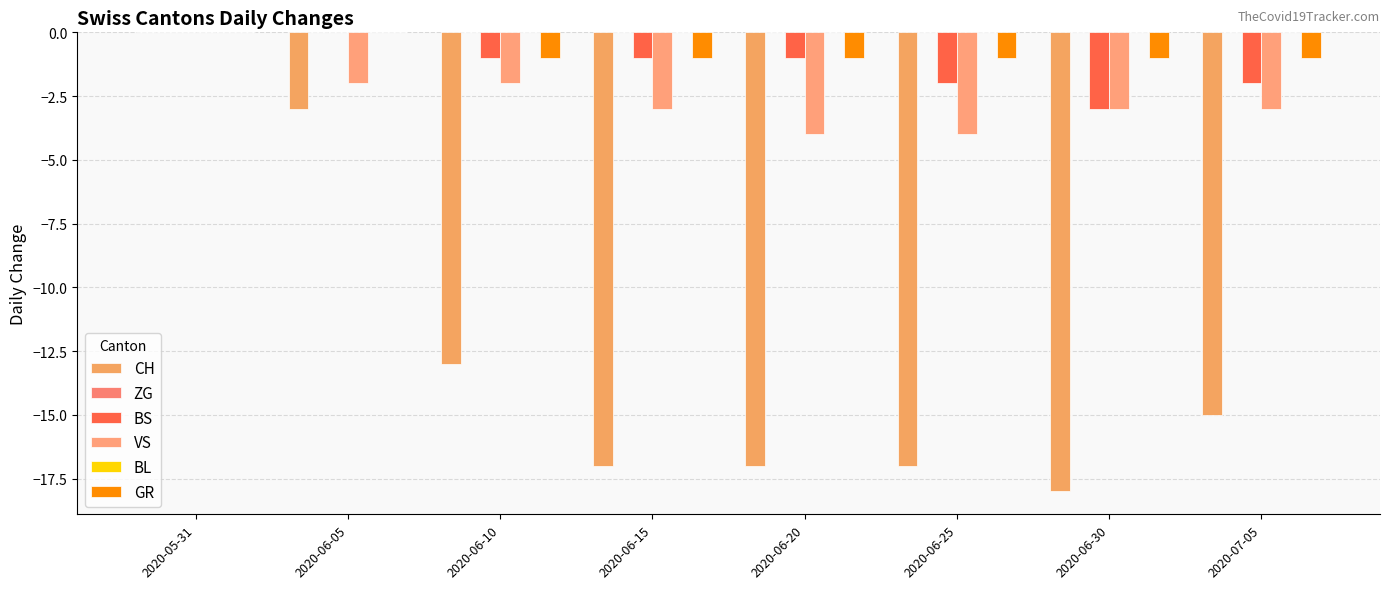

Which series changed the most between 2020-06-10 and 2020-06-15?

CH